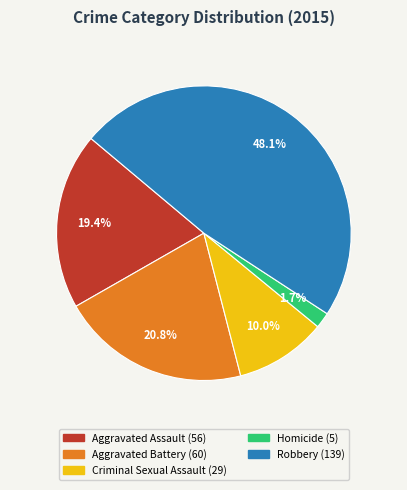

To the nearest percent, what percentage of the pie is Criminal Sexual Assault?

10%